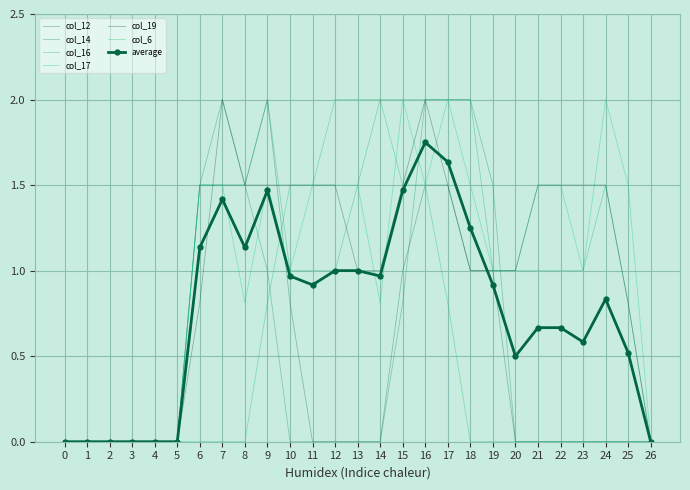

In col_17, how many points are lower than both neighbors (excluding endpoints)?

5